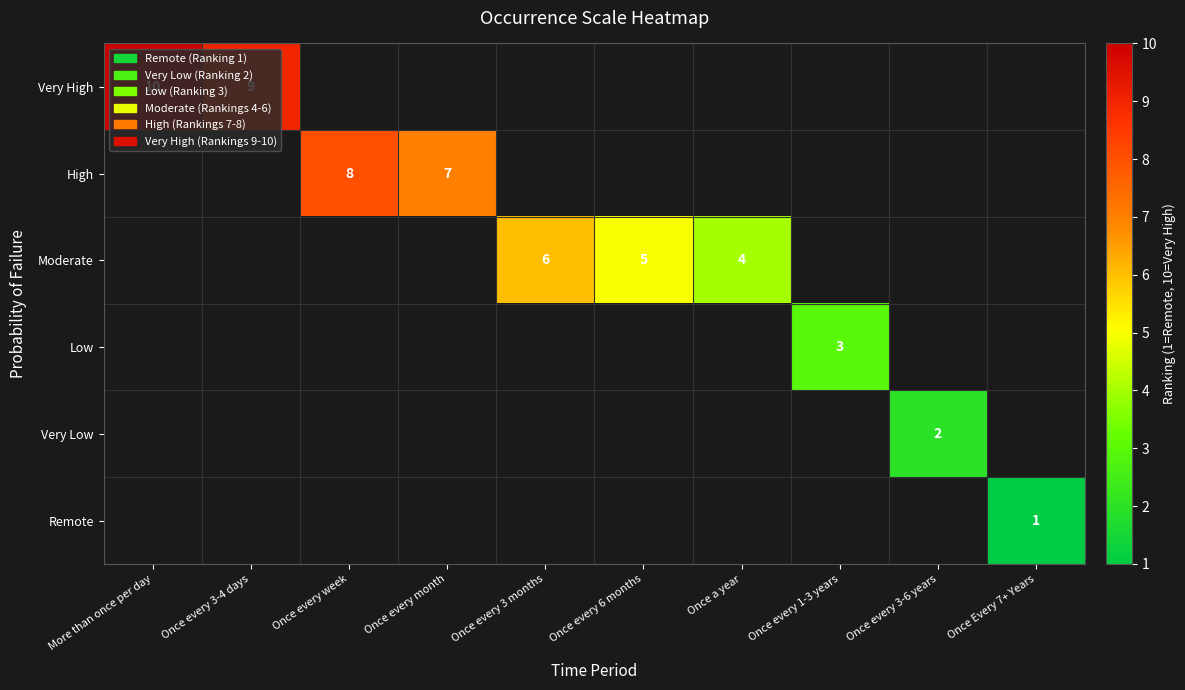

The value of Remote at Once Every 7+ Years is 2. True or false?

False